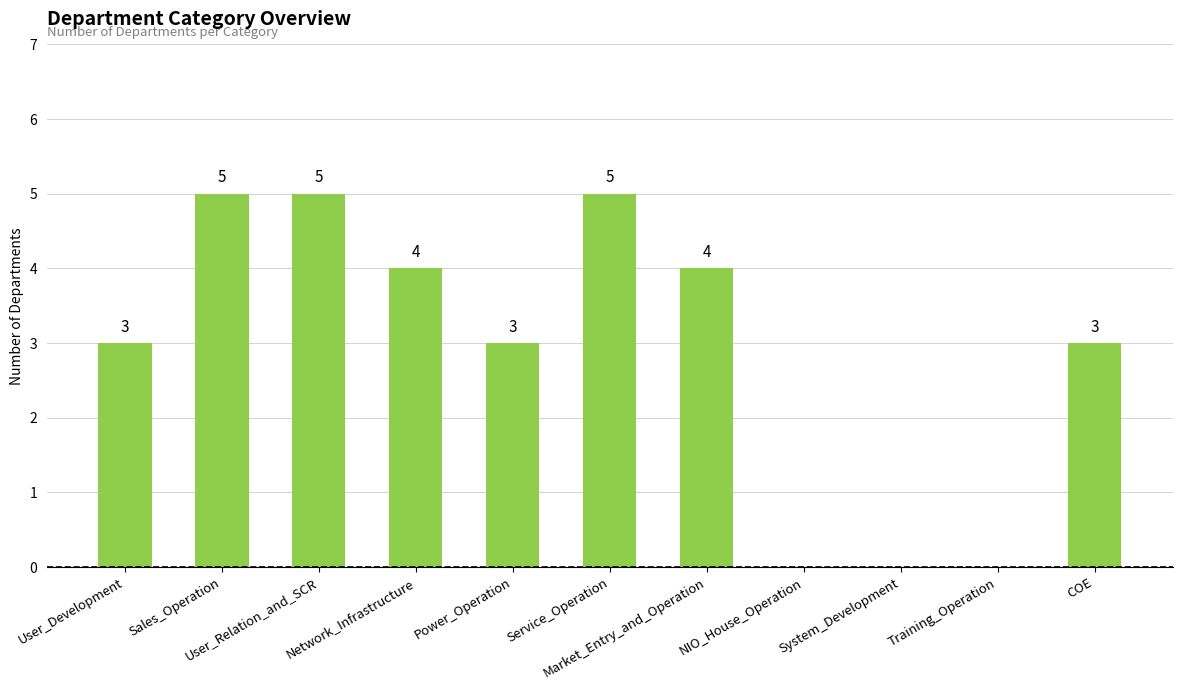

What is the approximate value at Power_Operation?

3